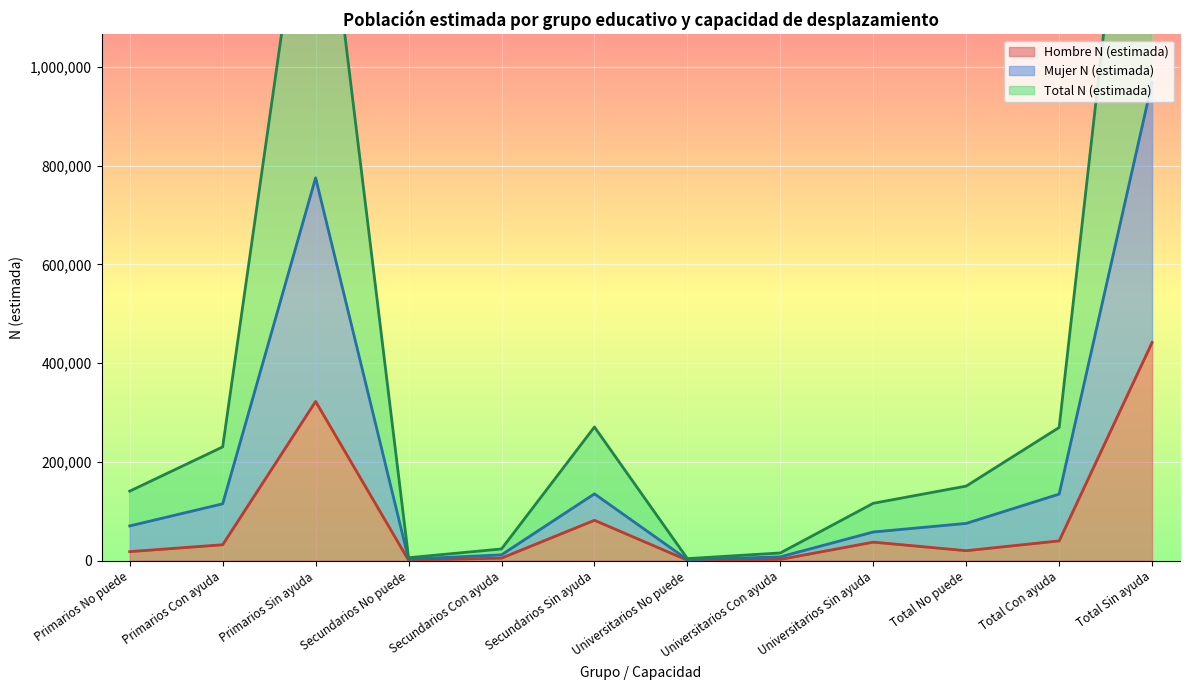

What position from the left is Total No puede?

10